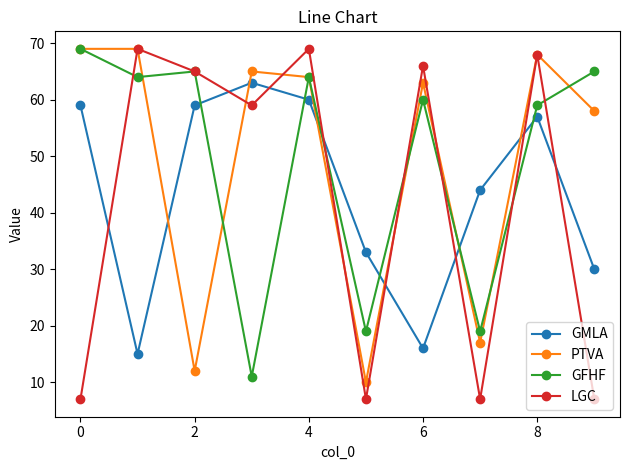

At how many categories does at least one series exceed 47?

8